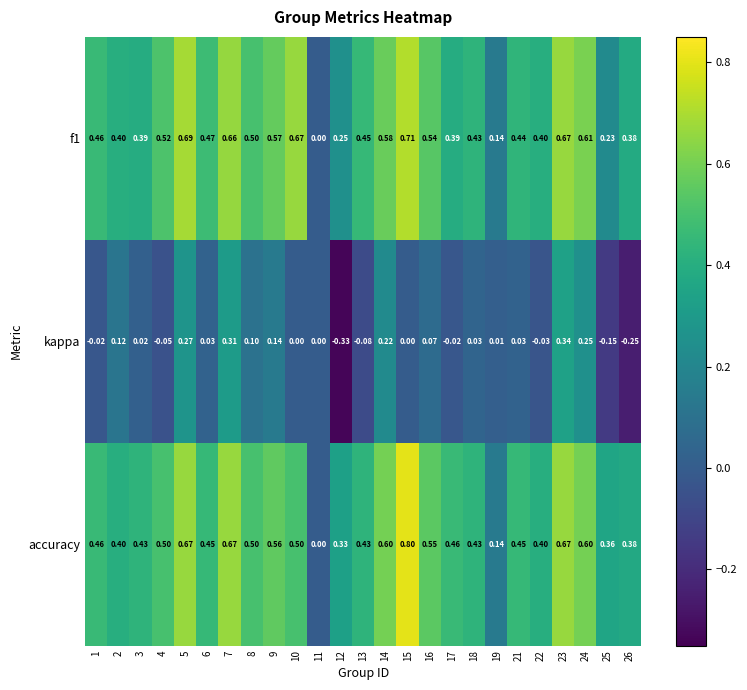

Is the value of kappa at 1 greater than the value of accuracy at 17?

No